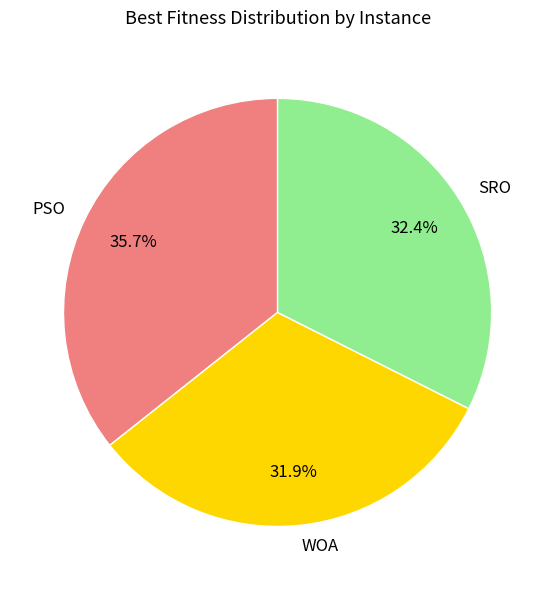

Between SRO and PSO, which is larger?

PSO